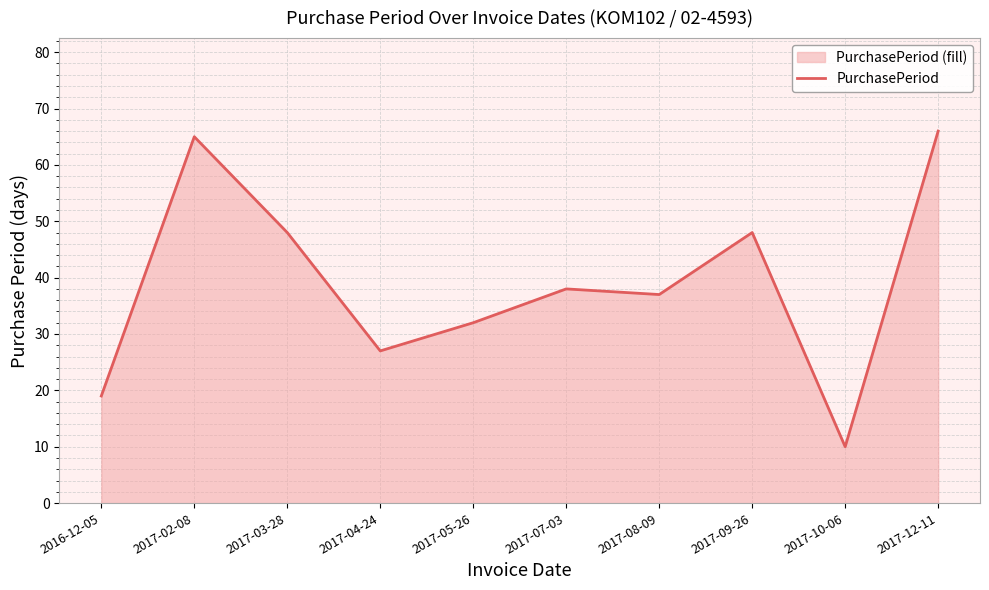

At which category does the chart reach its peak across all series?

2017-12-11